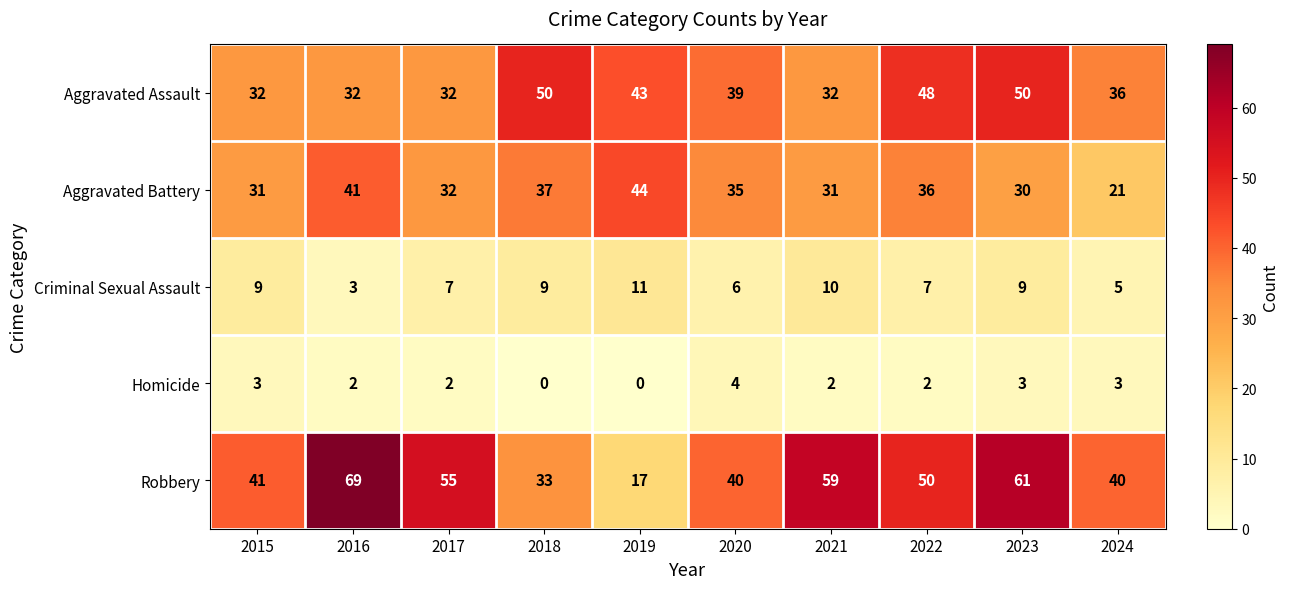

Is the value of Robbery at 2019 greater than the value of Criminal Sexual Assault at 2022?

Yes